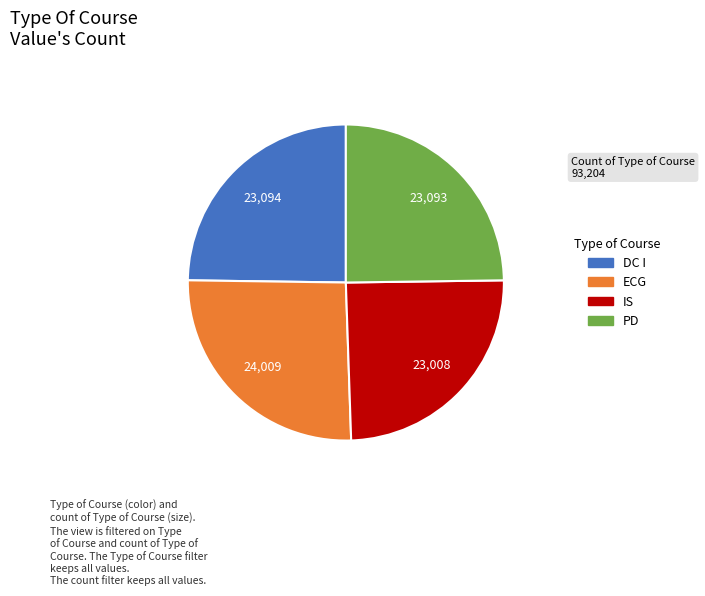

Is there a majority slice in this chart?

No